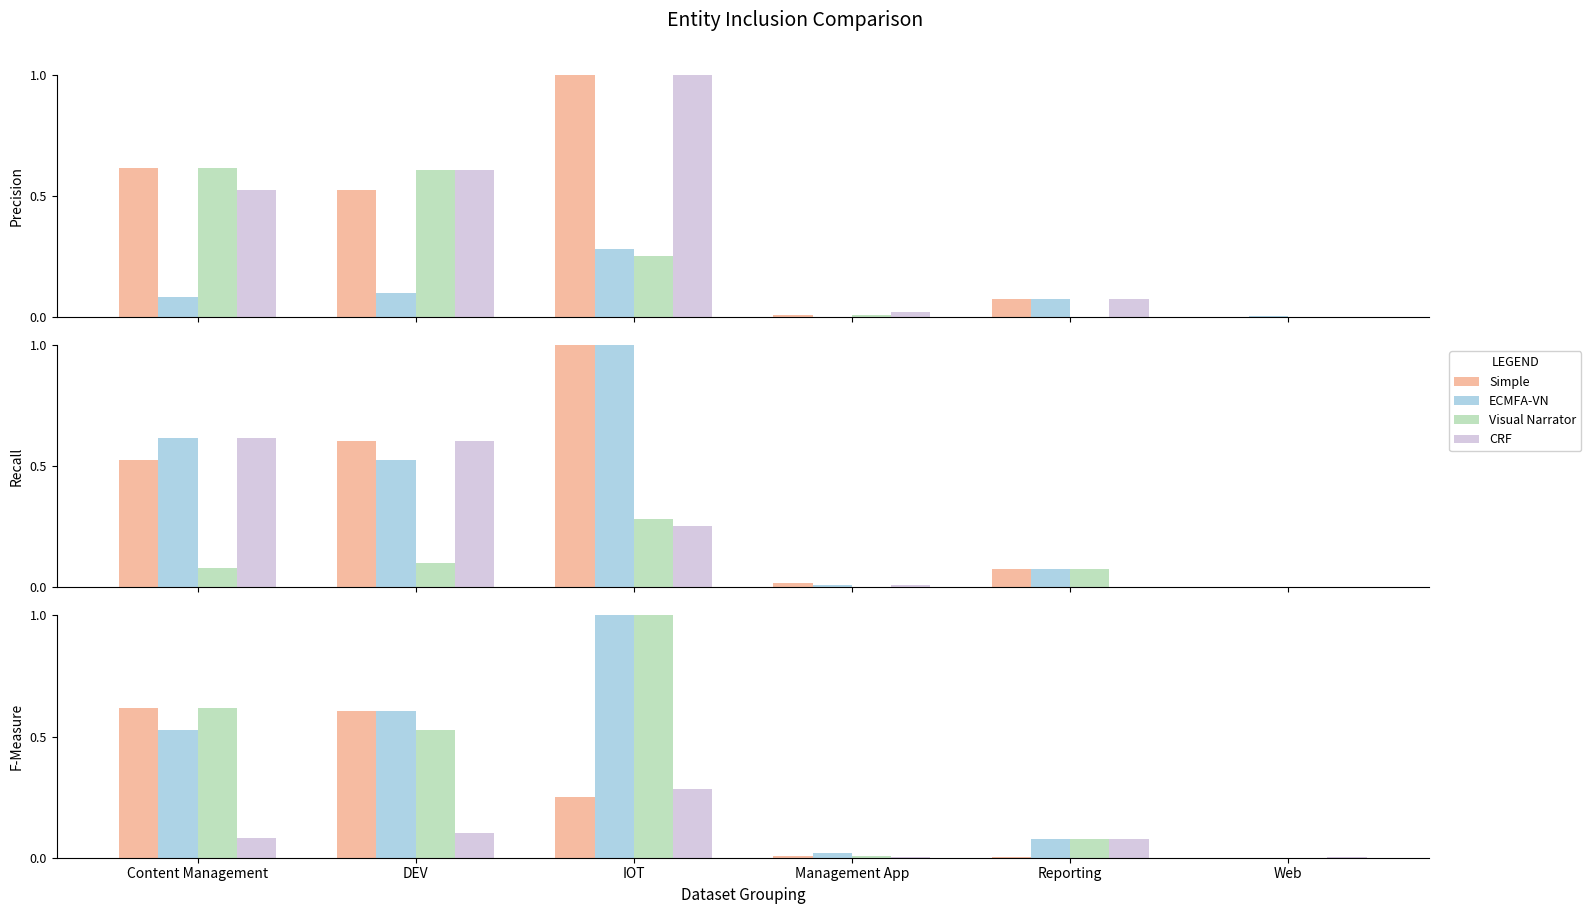

Reading left to right, transcribe all the data shown in this chart.

Simple: 0.6	0.6	0.3	0.0	0.0	0.0
ECMFA-VN: 0.5	0.6	1.0	0.0	0.1	0.0
Visual Narrator: 0.6	0.5	1.0	0.0	0.1	0.0
CRF: 0.1	0.1	0.3	0.0	0.1	0.0